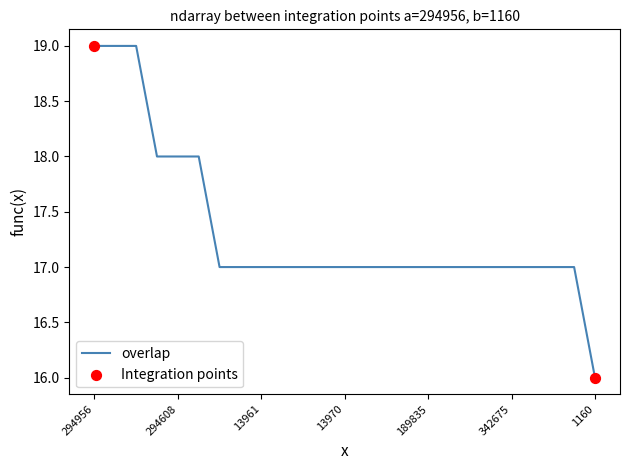

What is the greatest value displayed?

19